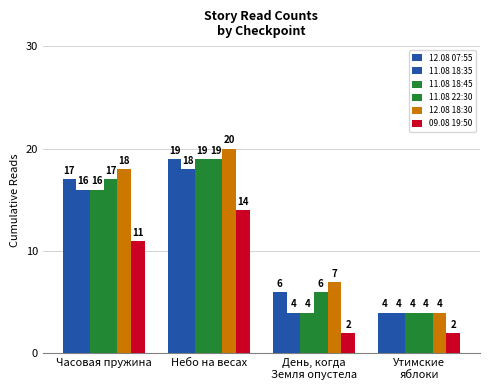

Which series has the widest spread of values?

12.08 18:30